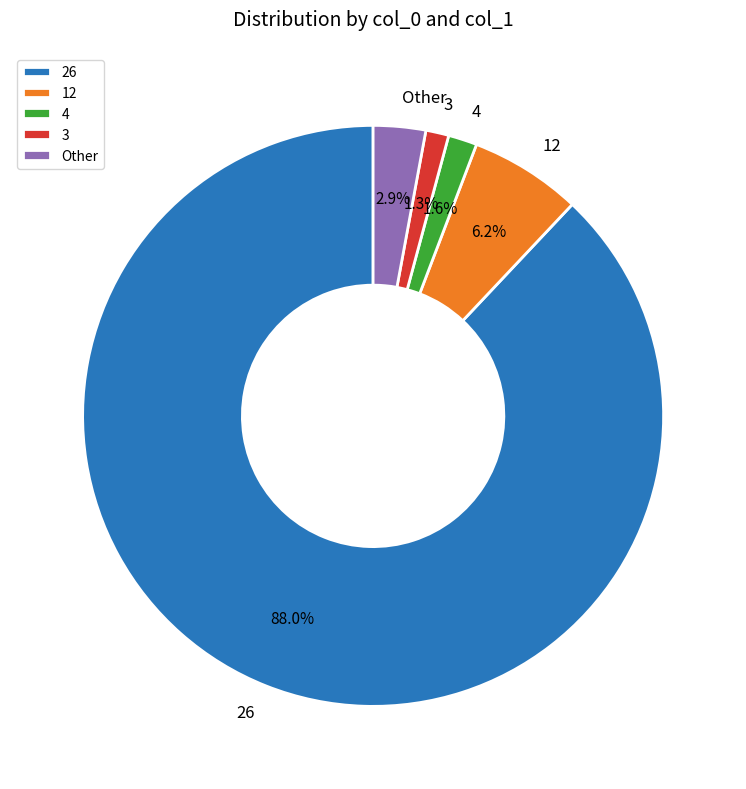

Which slice represents more than half of the pie?

26